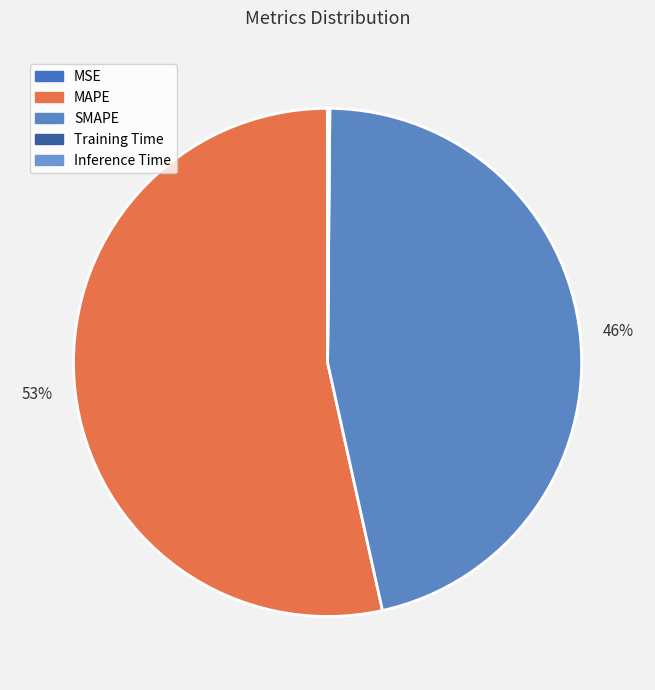

Is there a majority slice in this chart?

Yes